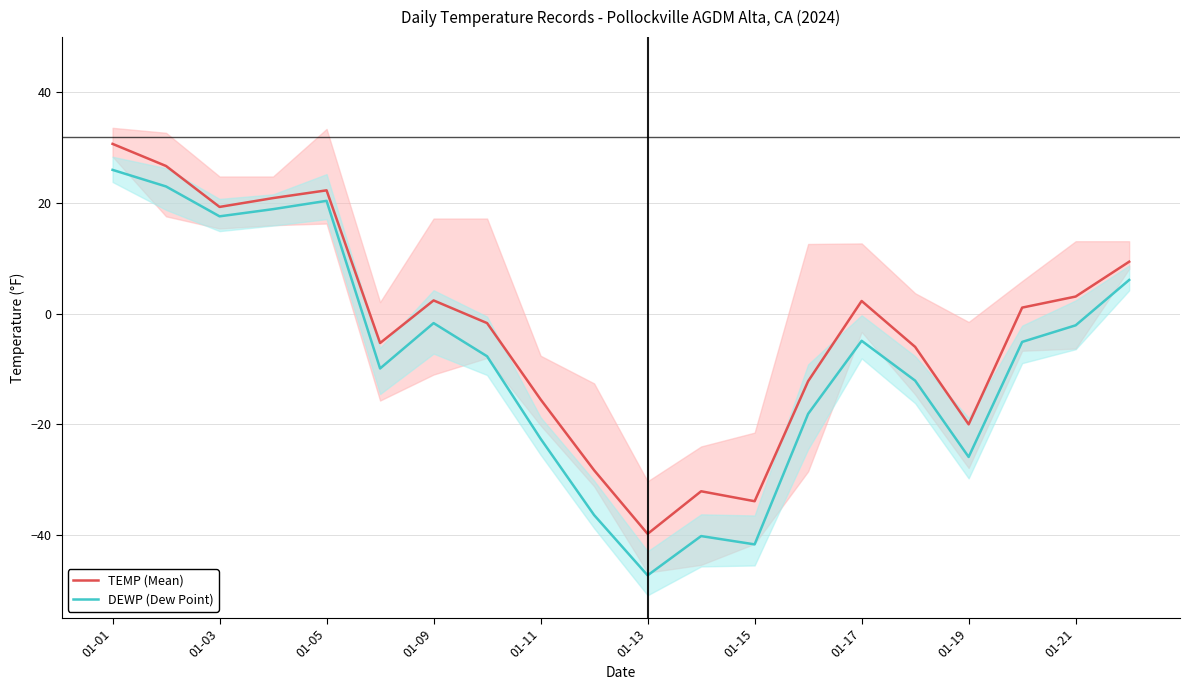

The value of DEWP (Dew Point) at 01-15 is -23.0. True or false?

False